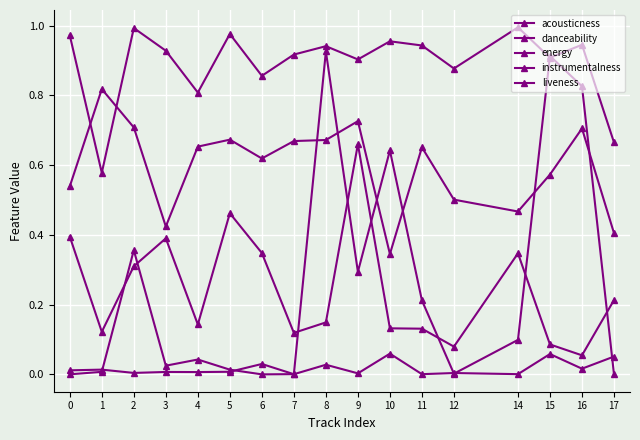

At which category is the sum across all series the highest?

8